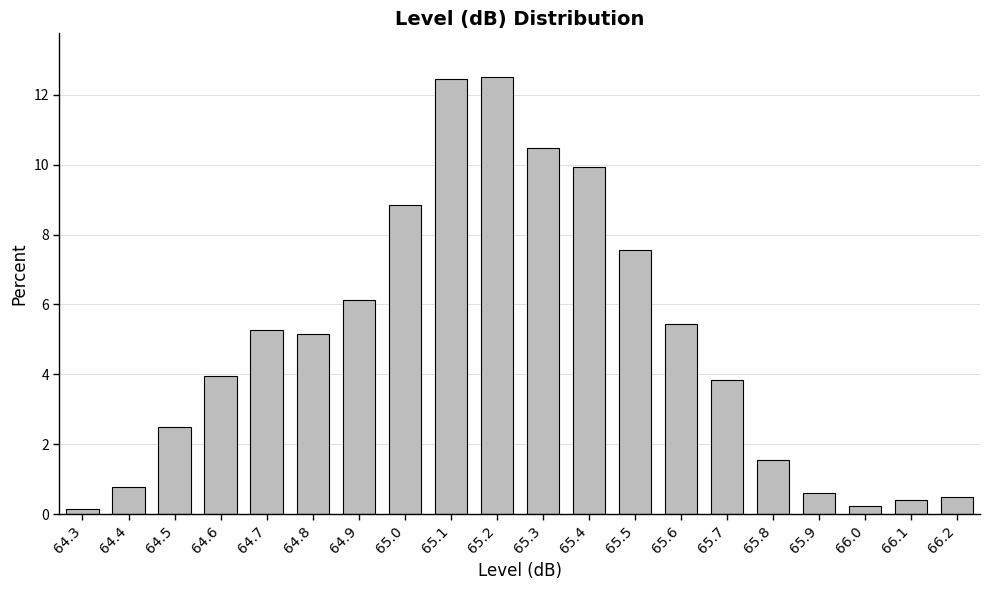

The value at 64.6 is 5.3. True or false?

False